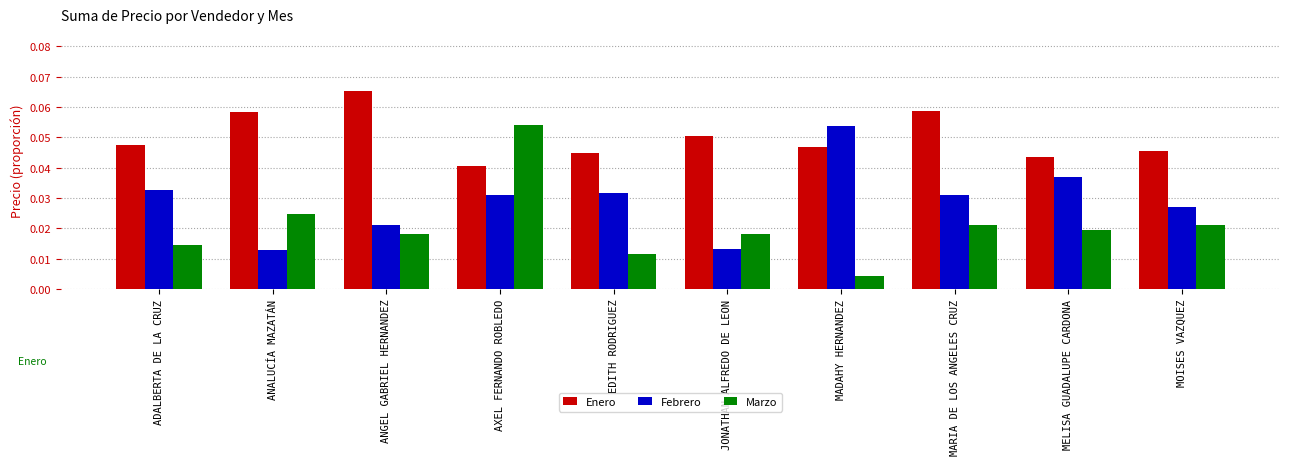

Which series has the largest range (max minus min)?

Marzo